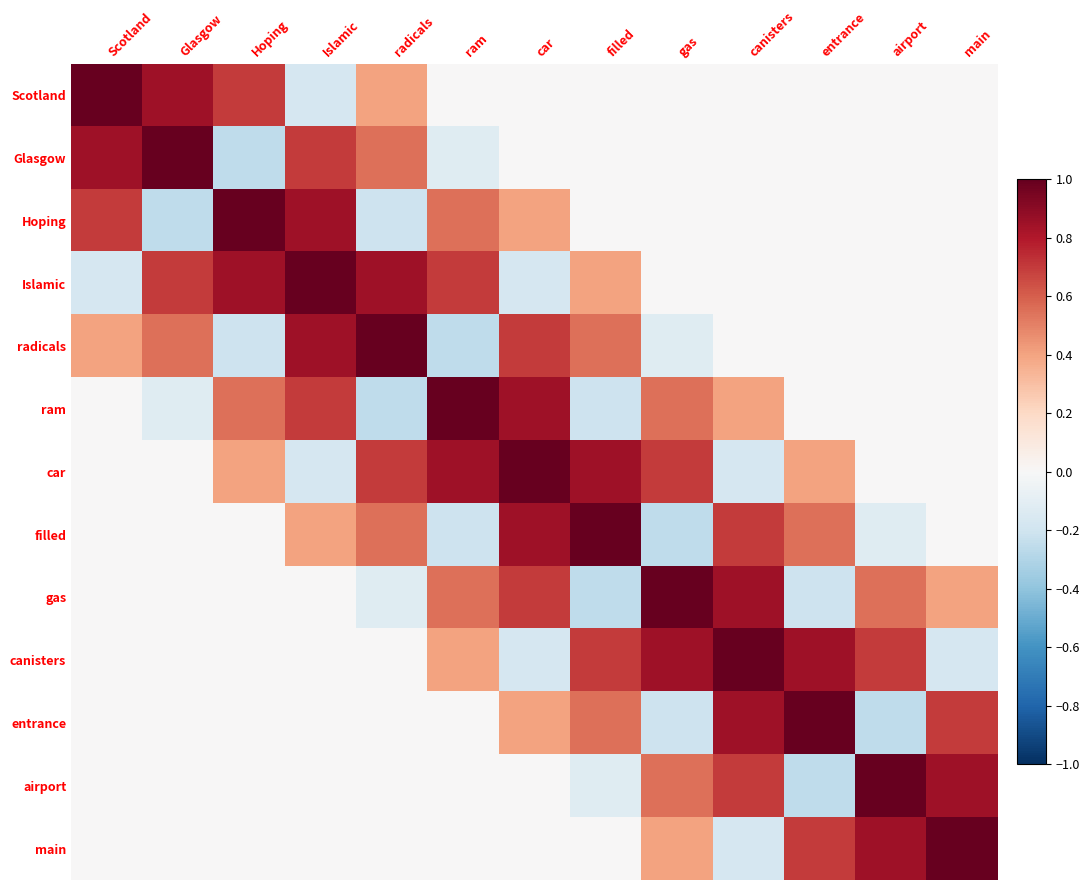

What is the maximum value shown in the chart?

1.0